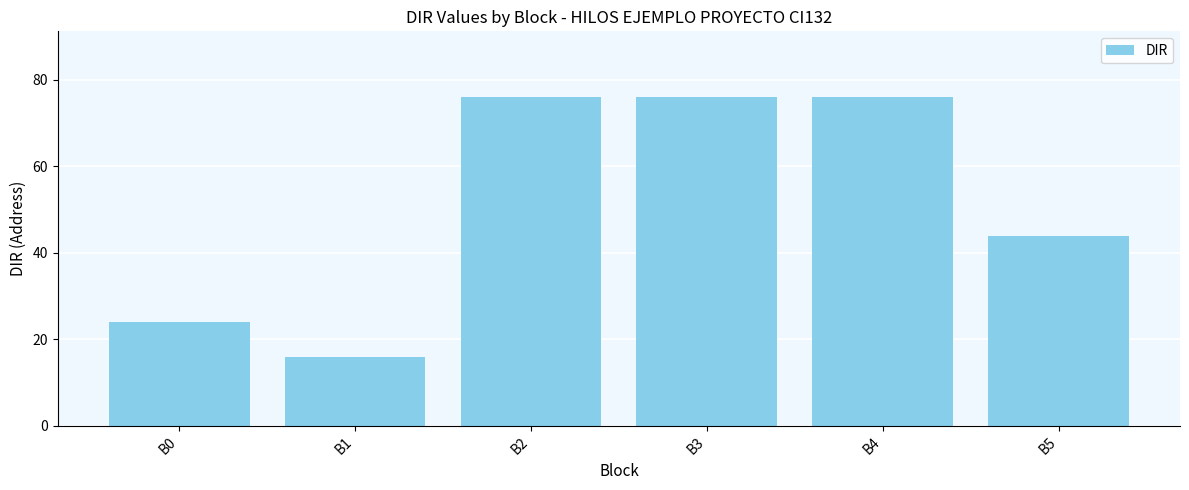

How many values are between 24 and 76?

5